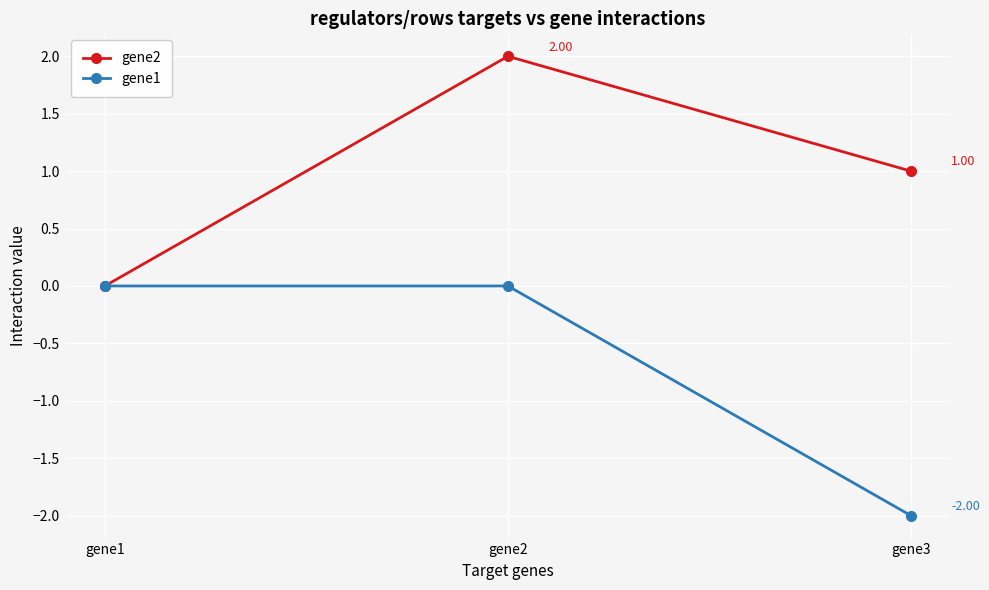

Rank the series by their average value, from lowest to highest.

gene1, gene2